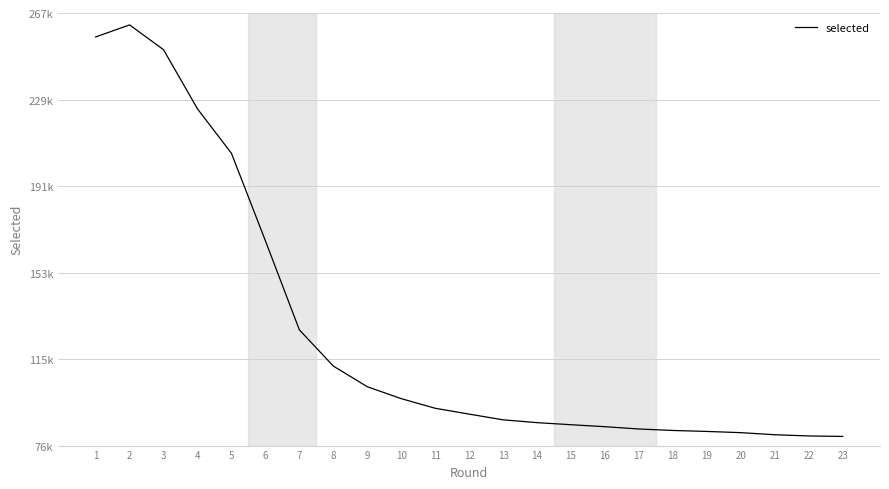

Which label corresponds to the smallest value in the chart?

23